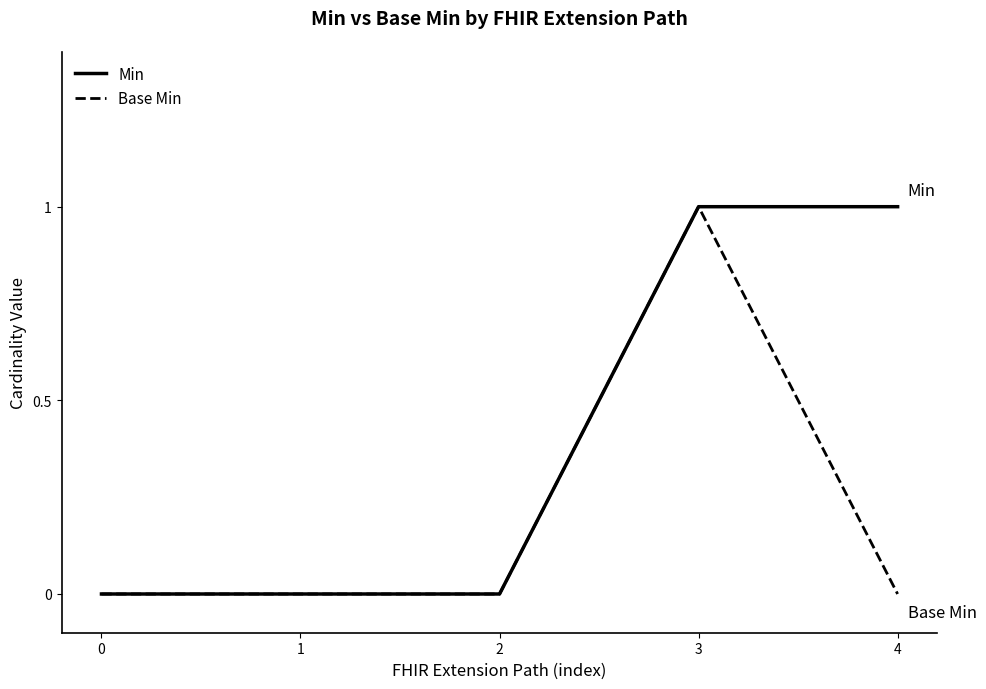

True or false: Base Min has a value of 2 at 3.

False